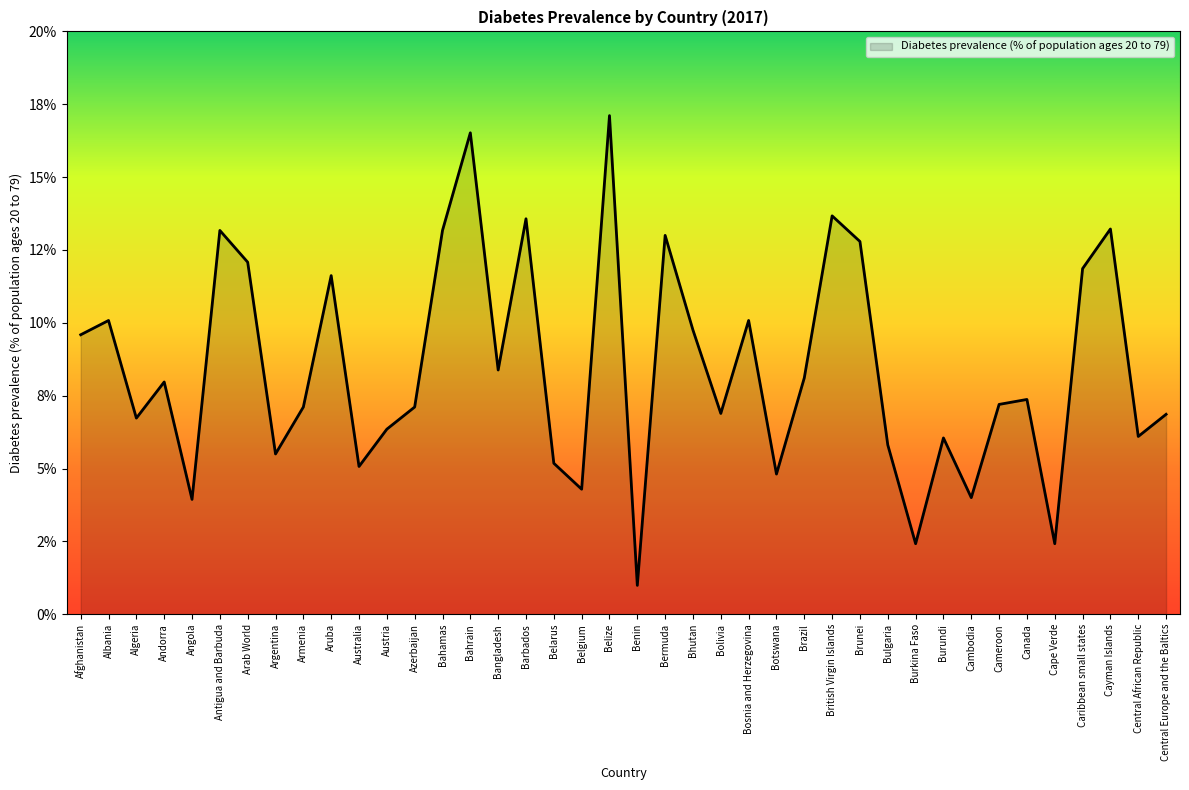

Reading left to right, extract all data points from this chart.

Afghanistan=9.6	Albania=10.1	Algeria=6.7	Andorra=8.0	Angola=3.9	Antigua and Barbuda=13.2	Arab World=12.1	Argentina=5.5	Armenia=7.1	Aruba=11.6	Australia=5.1	Austria=6.3	Azerbaijan=7.1	Bahamas=13.2	Bahrain=16.5	Bangladesh=8.4	Barbados=13.6	Belarus=5.2	Belgium=4.3	Belize=17.1	Benin=1.0	Bermuda=13.0	Bhutan=9.8	Bolivia=6.9	Bosnia and Herzegovina=10.1	Botswana=4.8	Brazil=8.1	British Virgin Islands=13.7	Brunei=12.8	Bulgaria=5.8	Burkina Faso=2.4	Burundi=6.0	Cambodia=4.0	Cameroon=7.2	Canada=7.4	Cape Verde=2.4	Caribbean small states=11.9	Cayman Islands=13.2	Central African Republic=6.1	Central Europe and the Baltics=6.9